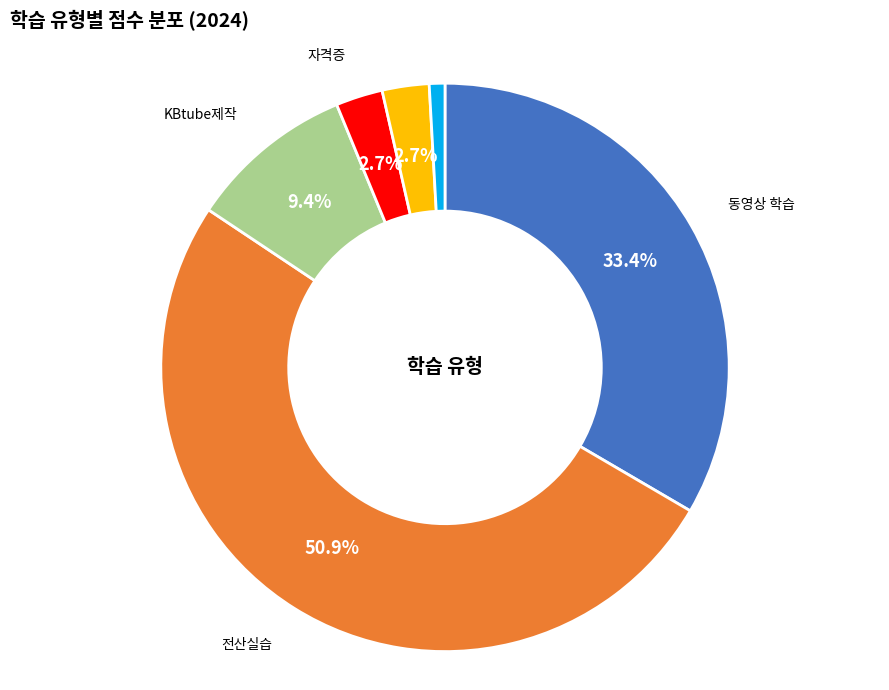

Is there any slice that represents more than half of the pie?

Yes